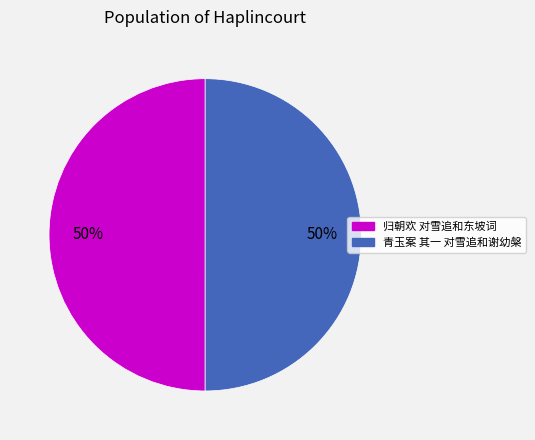

Do 归朝欢 对雪追和东坡词 and 青玉案 其一 对雪追和谢幼槃 together represent more than half of the pie?

Yes